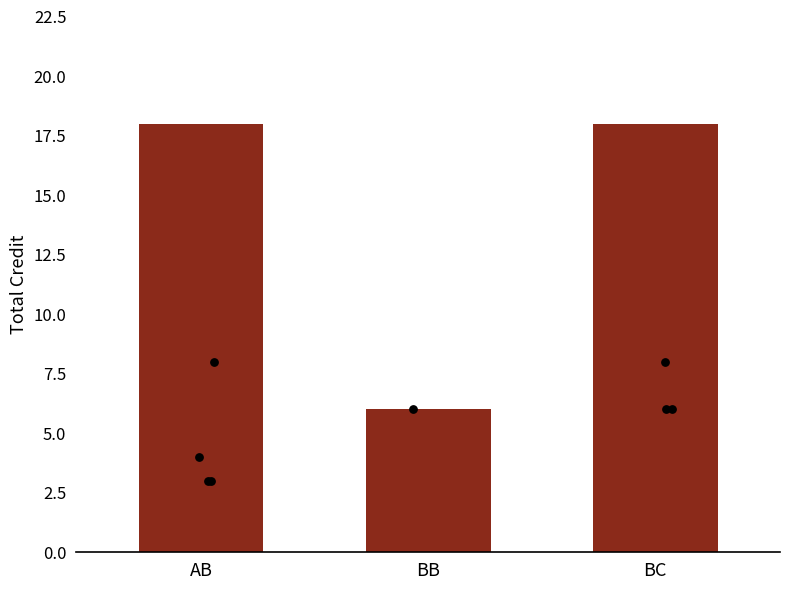

Approximately how many times larger is the value at BB compared to BC?

0.3